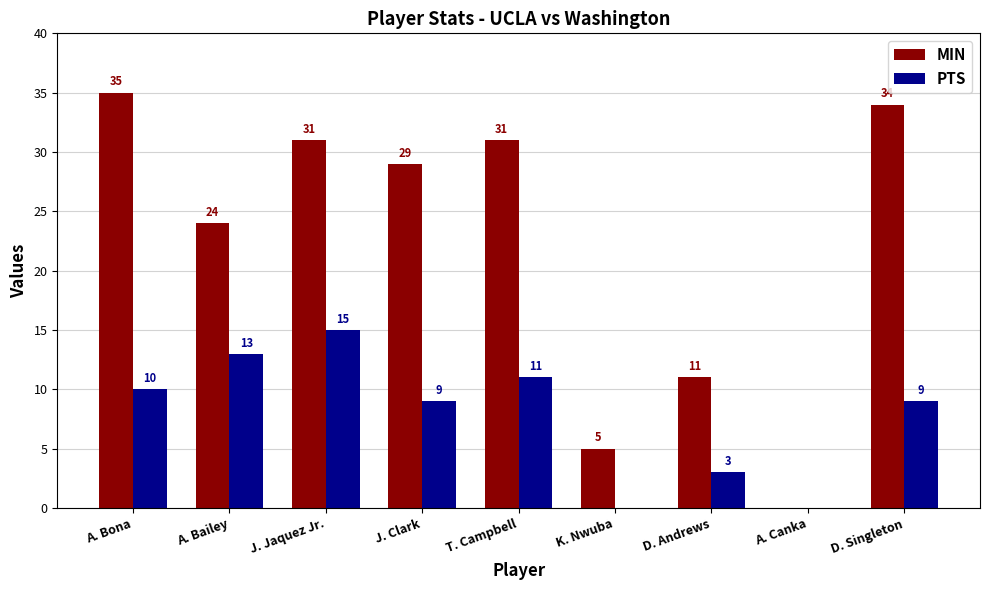

What is the total value across all series at J. Clark?

38